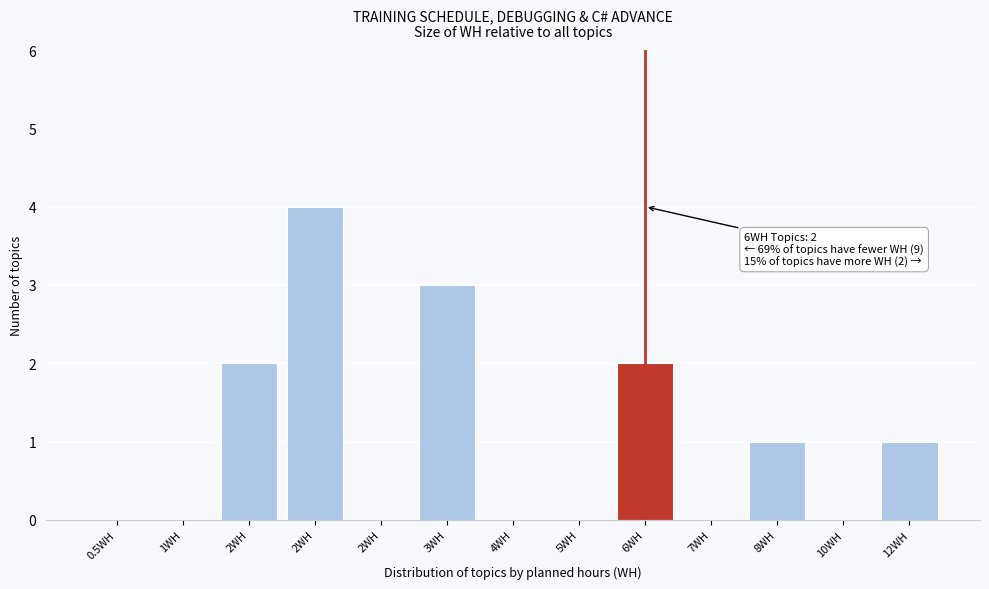

How many data points does each series have?

13